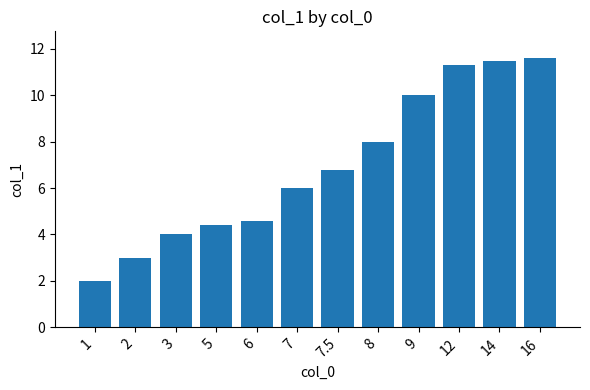

What is the ratio of the value at 1 to the value at 12?

0.2